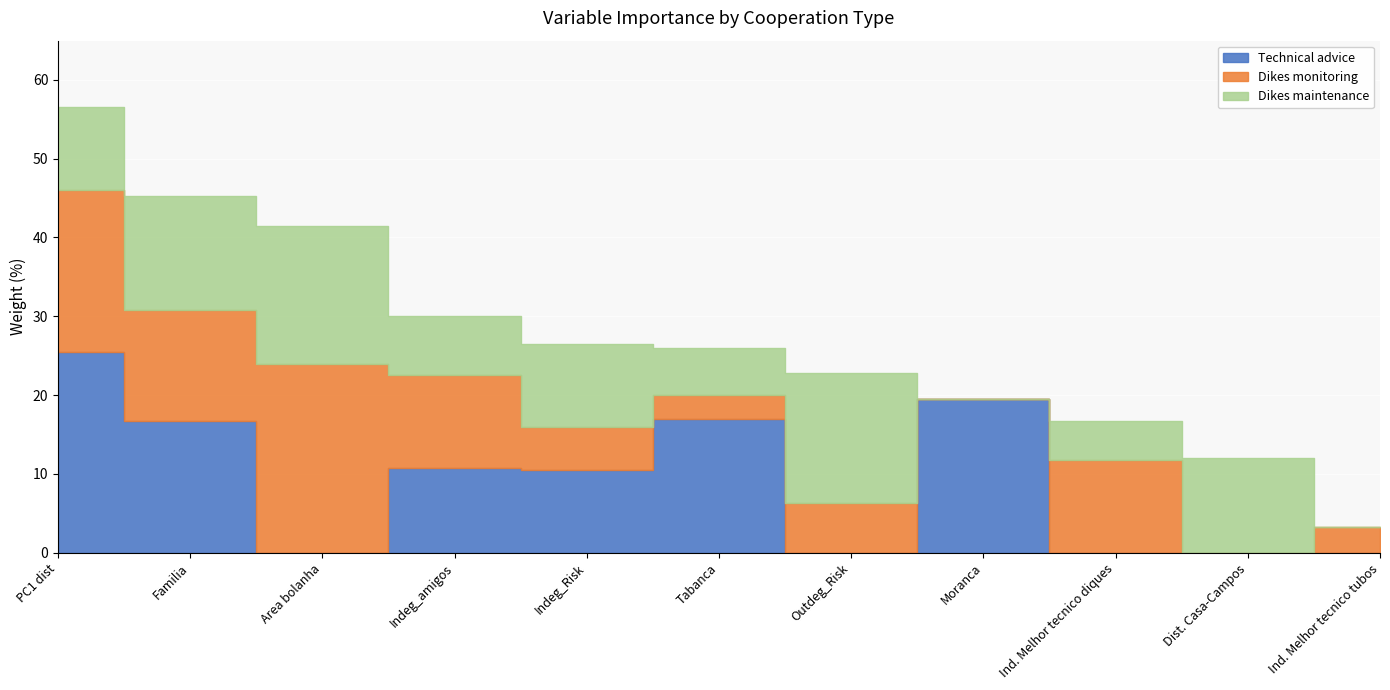

Where is Technical advice nearest to the value 12?

Indeg_amigos